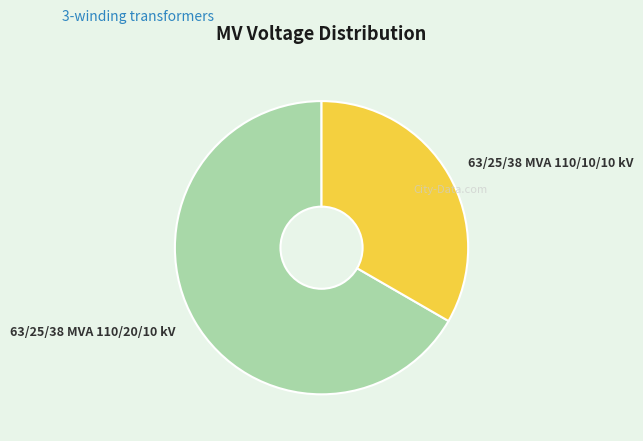

Rank the categories by value from highest to lowest.

63/25/38 MVA 110/20/10 kV, 63/25/38 MVA 110/10/10 kV